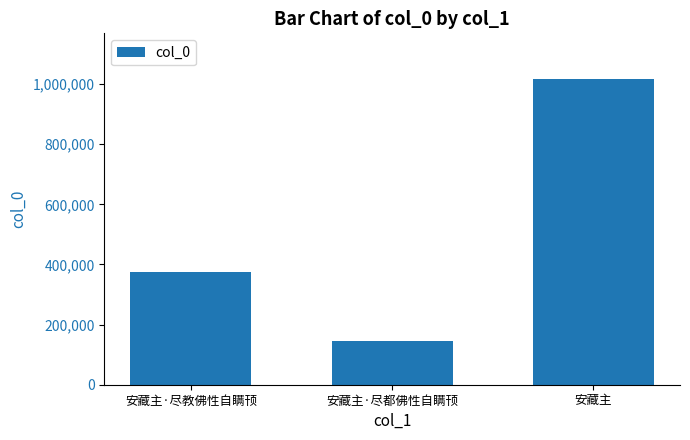

Which label corresponds to the largest value in the chart?

安藏主